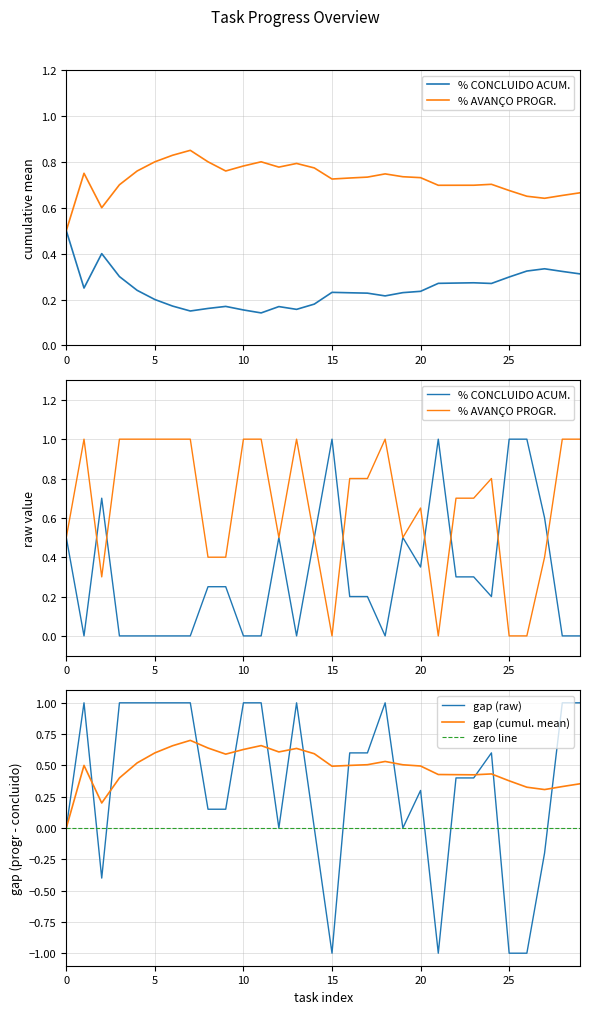

How many % CONCLUIDO ACUM. values are between 0 and 1?

30